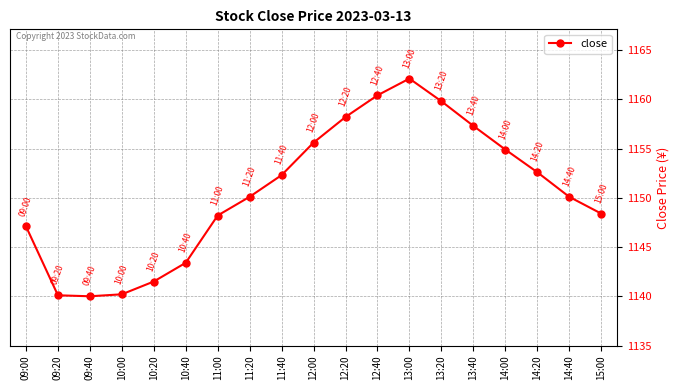

What is the difference between the second highest and second lowest values?

20.3